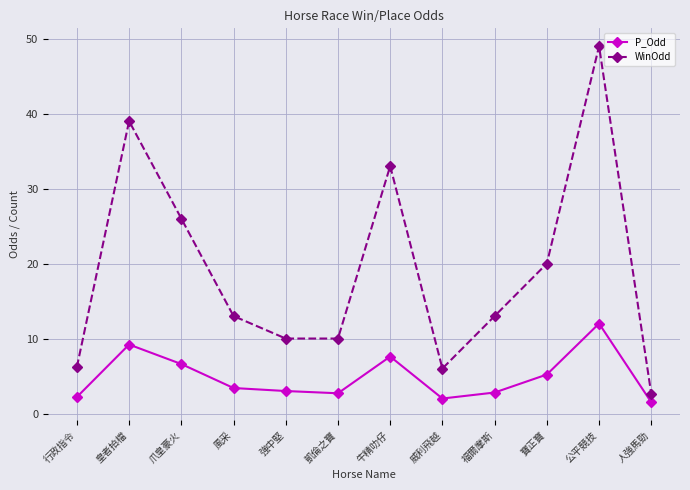

How many series are shown in this chart?

2